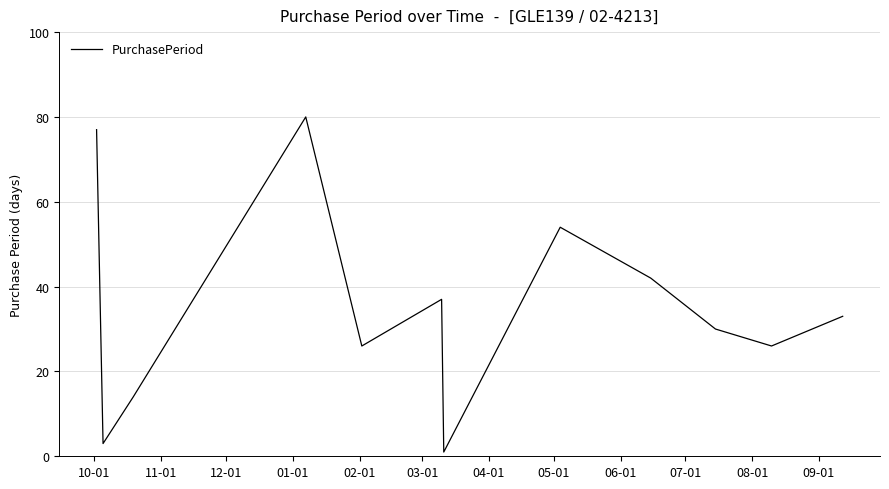

True or false: the data has more than 1 interior local peaks.

True